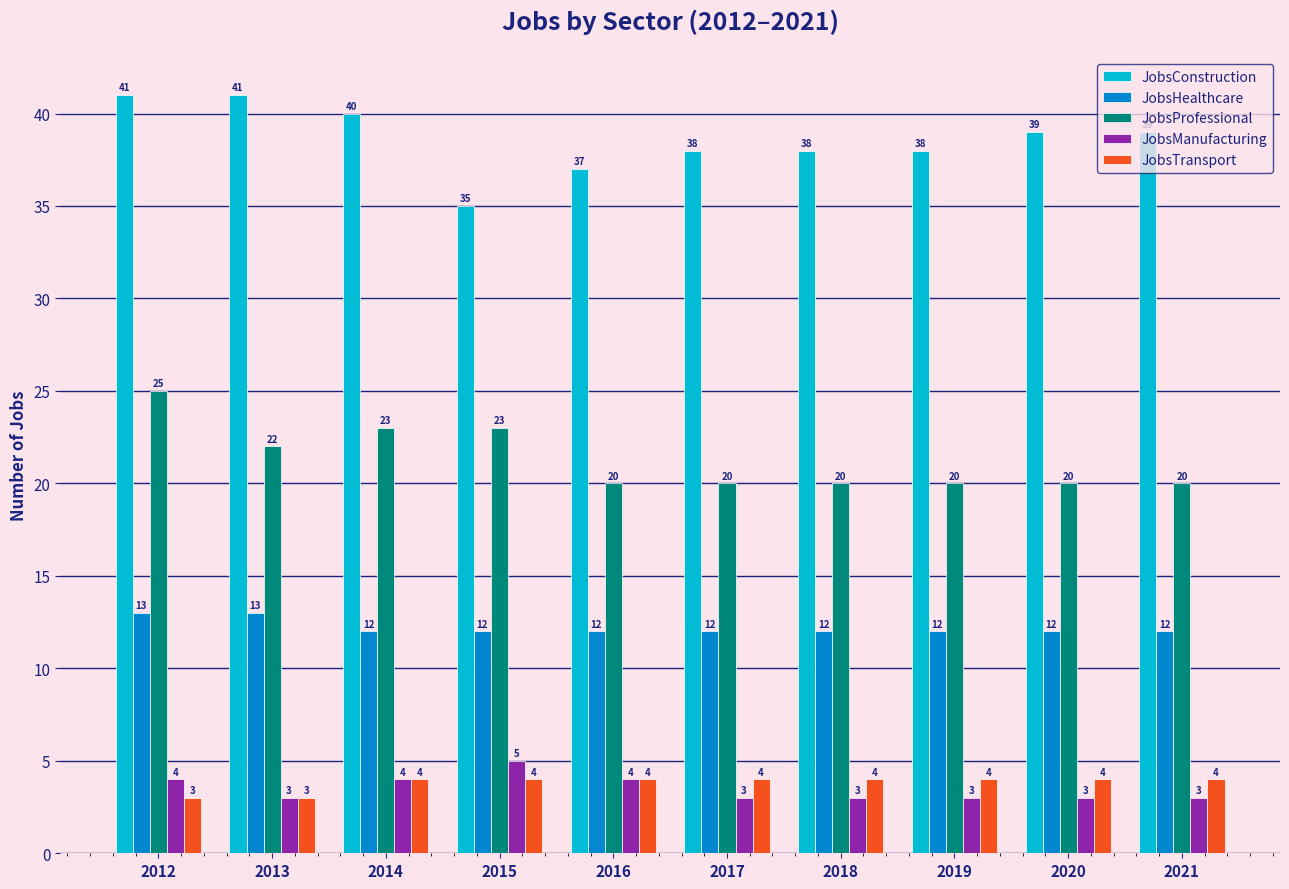

How many bars are there in each group?

5